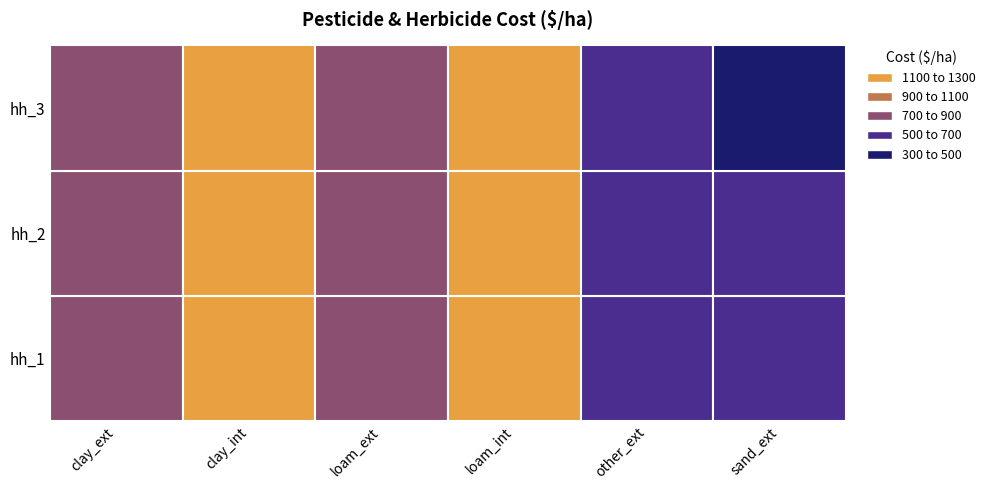

List the series in order of their peak value, lowest first.

hh_1, hh_2, hh_3